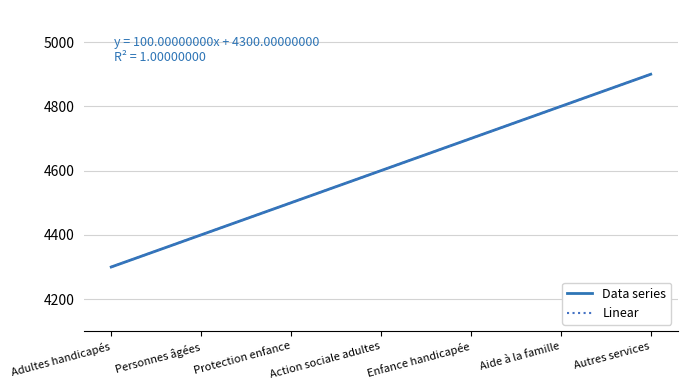

True or false: Linear and Data series cross at least once.

False